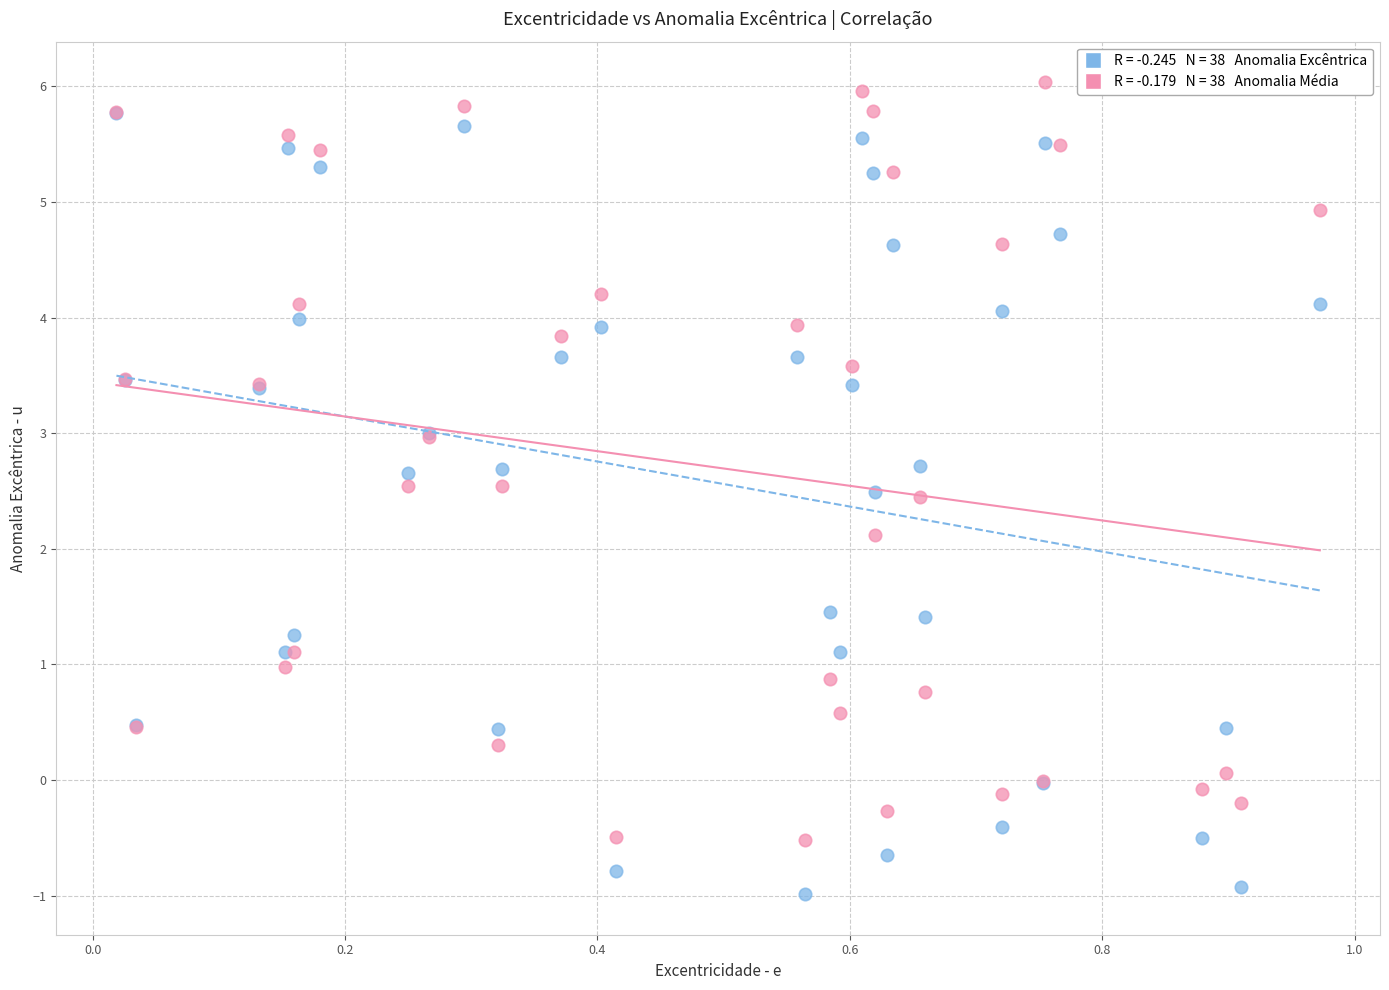

Across all series, what Y value is closest to 2?

2.1